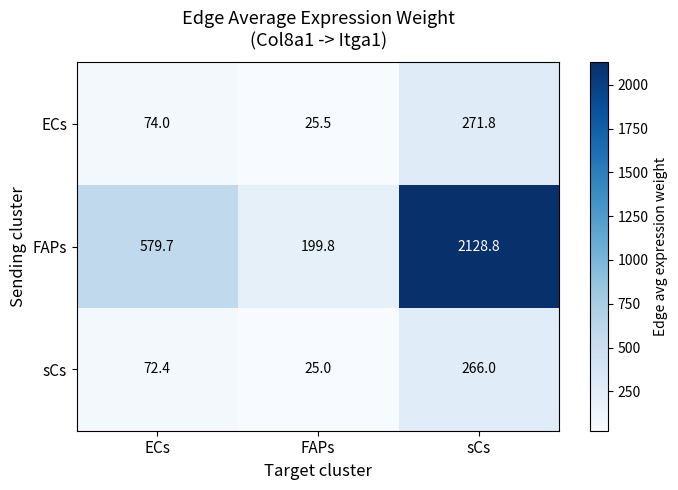

How many distinct data groups are displayed?

3